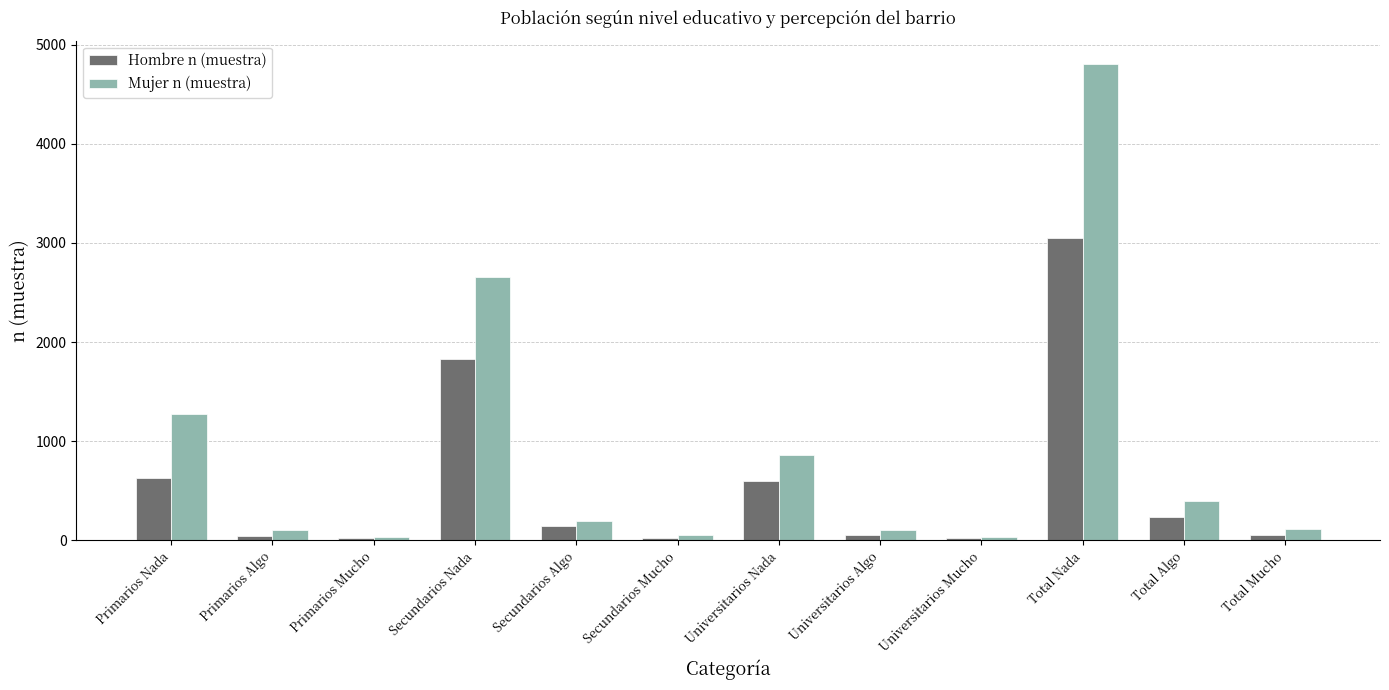

What is the maximum value shown in the chart?

4801